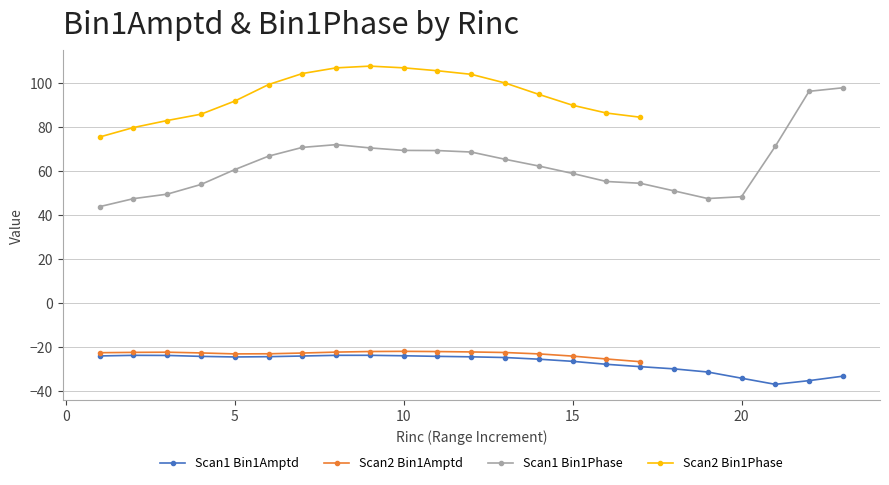

The Scan1 Bin1Amptd series shows -9.8 at 15. True or false?

False